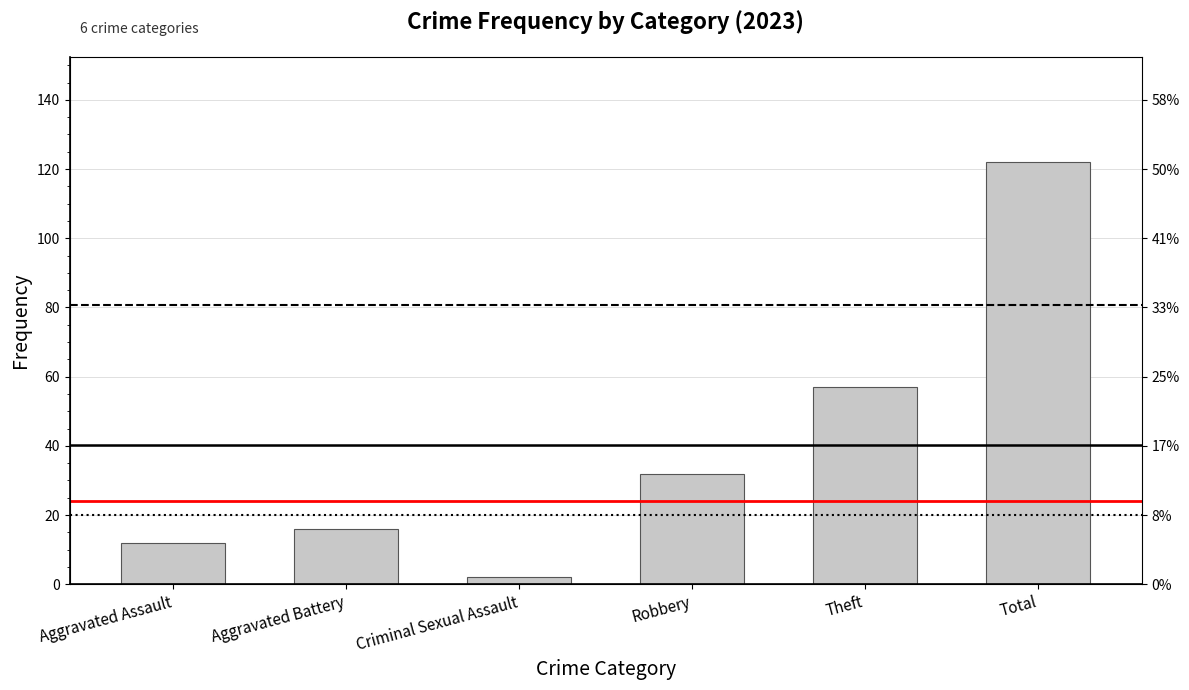

Reading left to right, list all the values displayed in this chart.

12	16	2	32	57	122